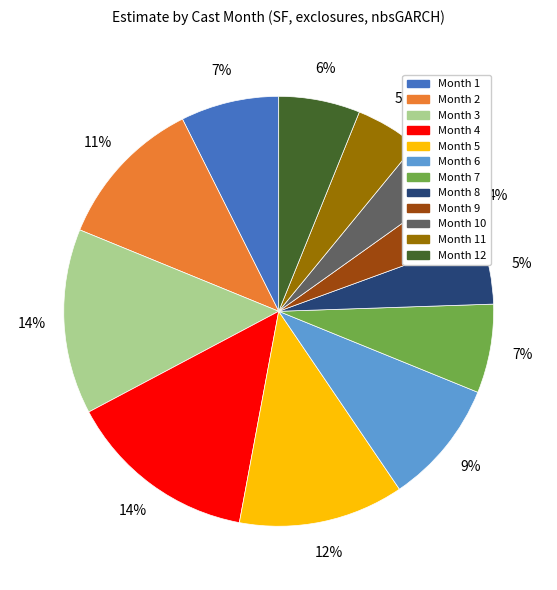

To the nearest percent, what is the average slice percentage?

8%